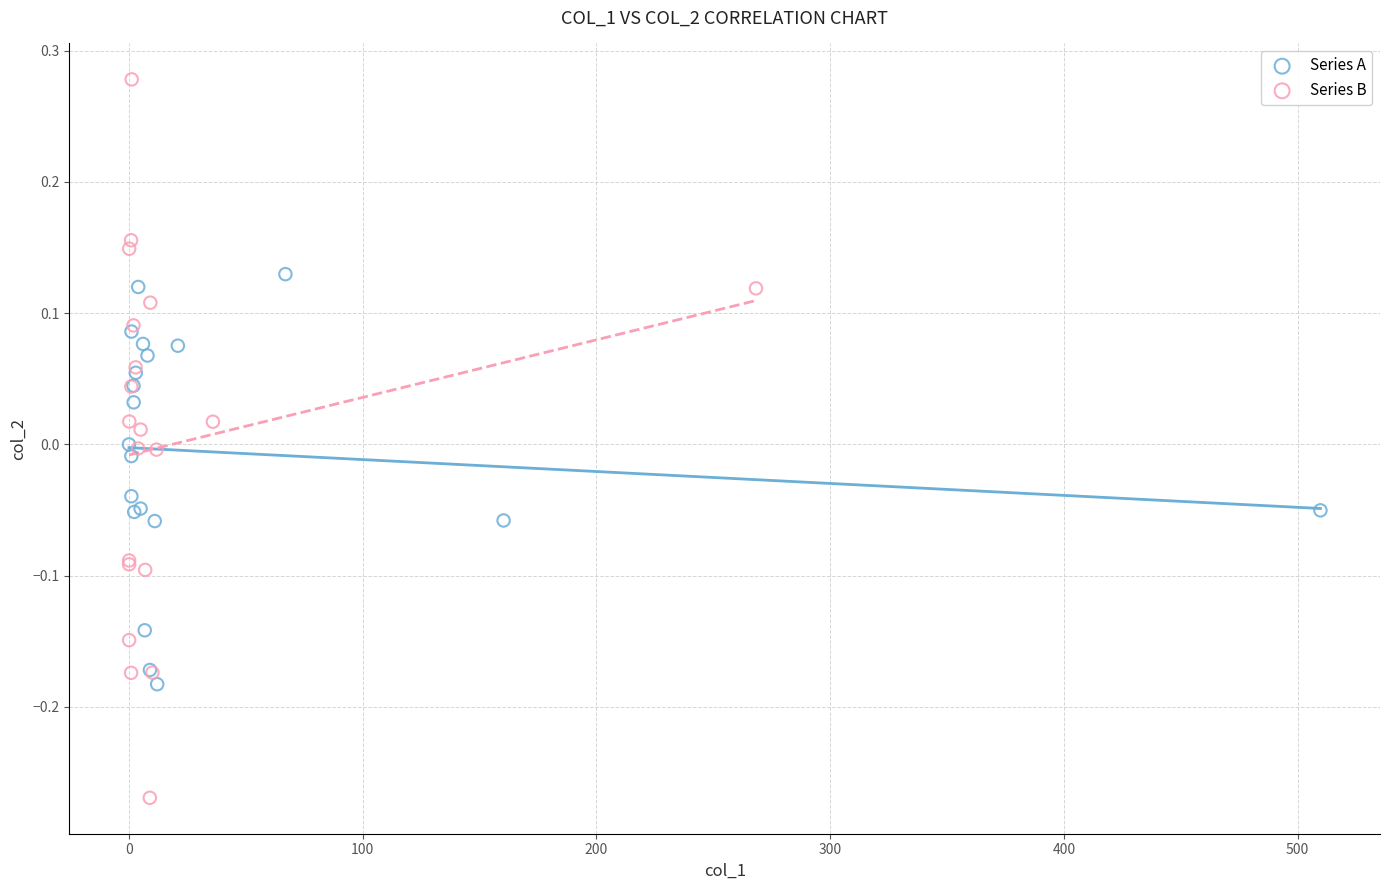

Which series has the widest spread of Y values?

Series B